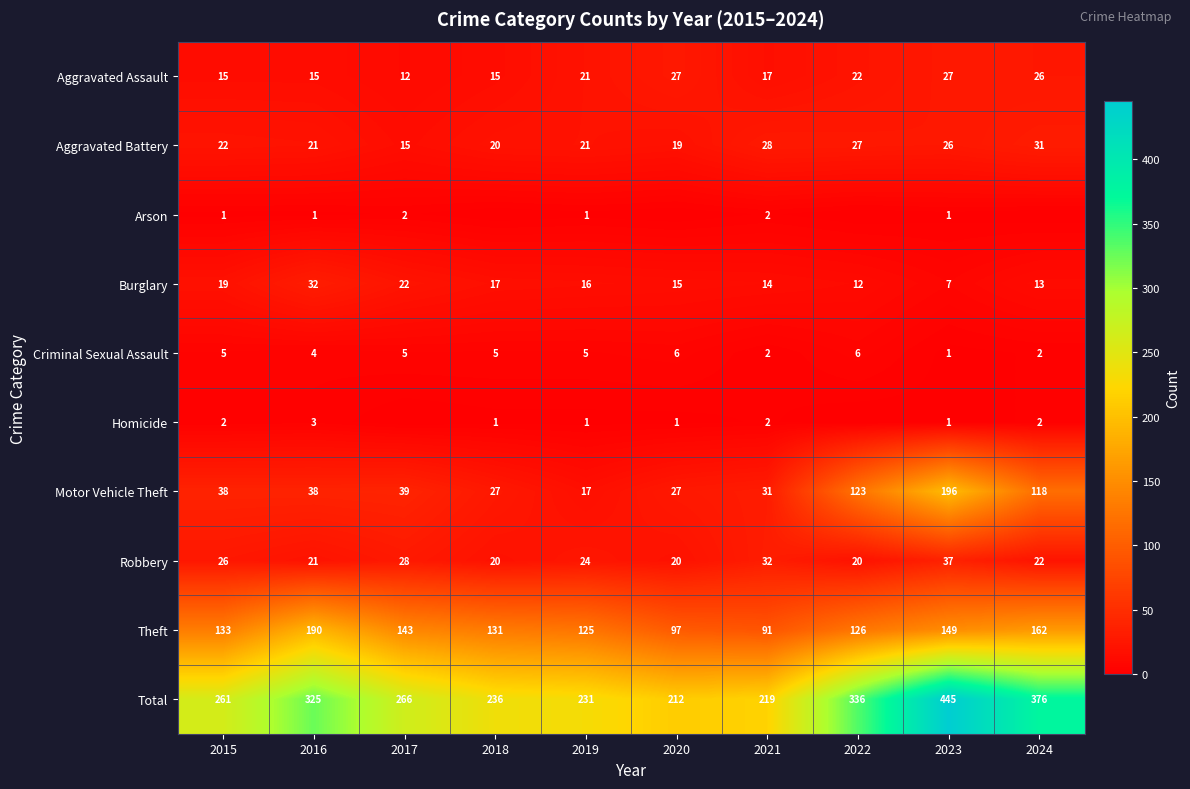

What is the total value across all series at 2018?

472